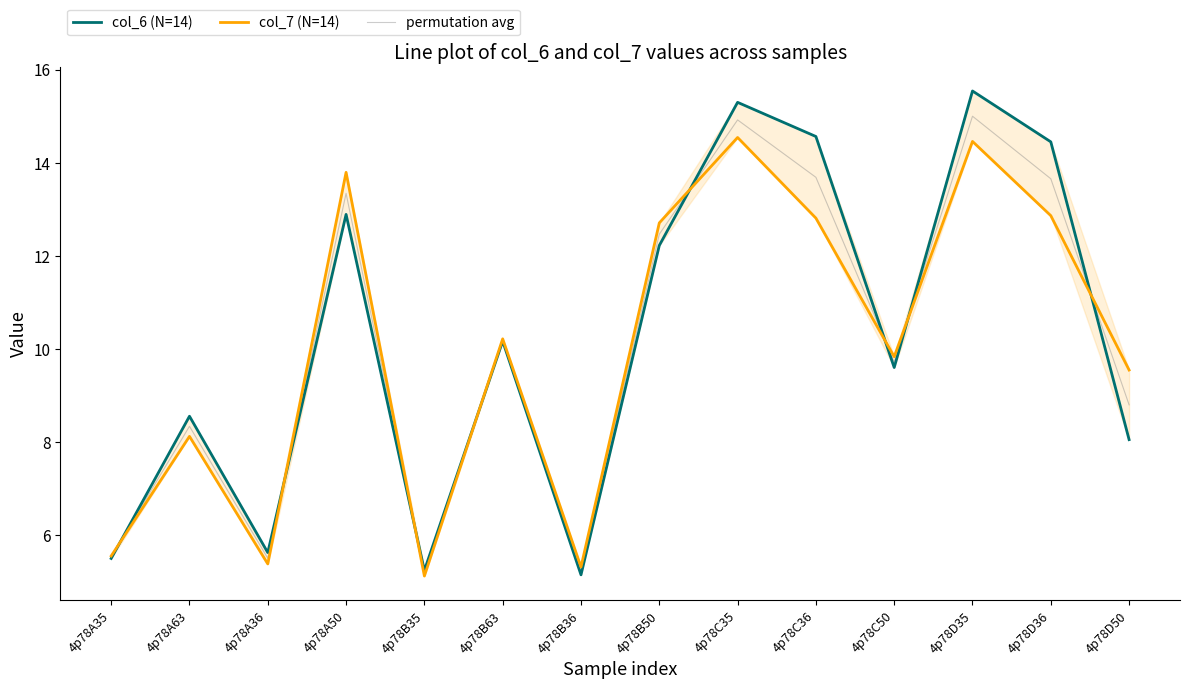

Where is permutation avg nearest to the value 10?

4p78B63